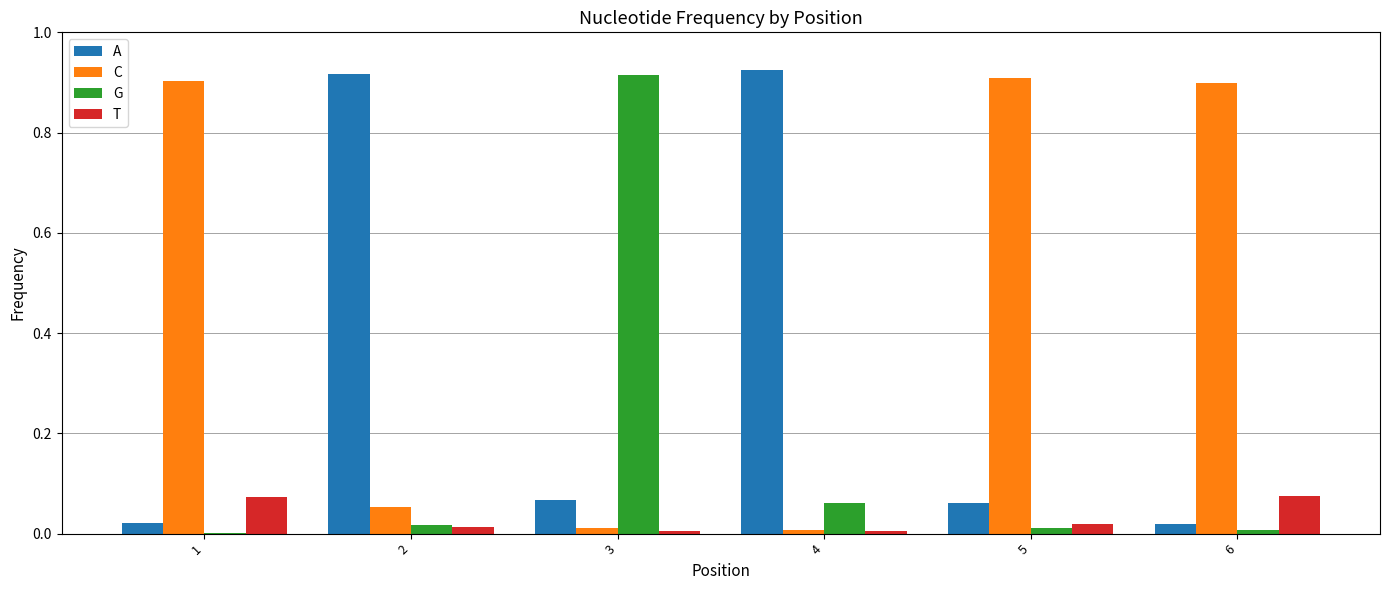

What is the sum of all C values?

2.8